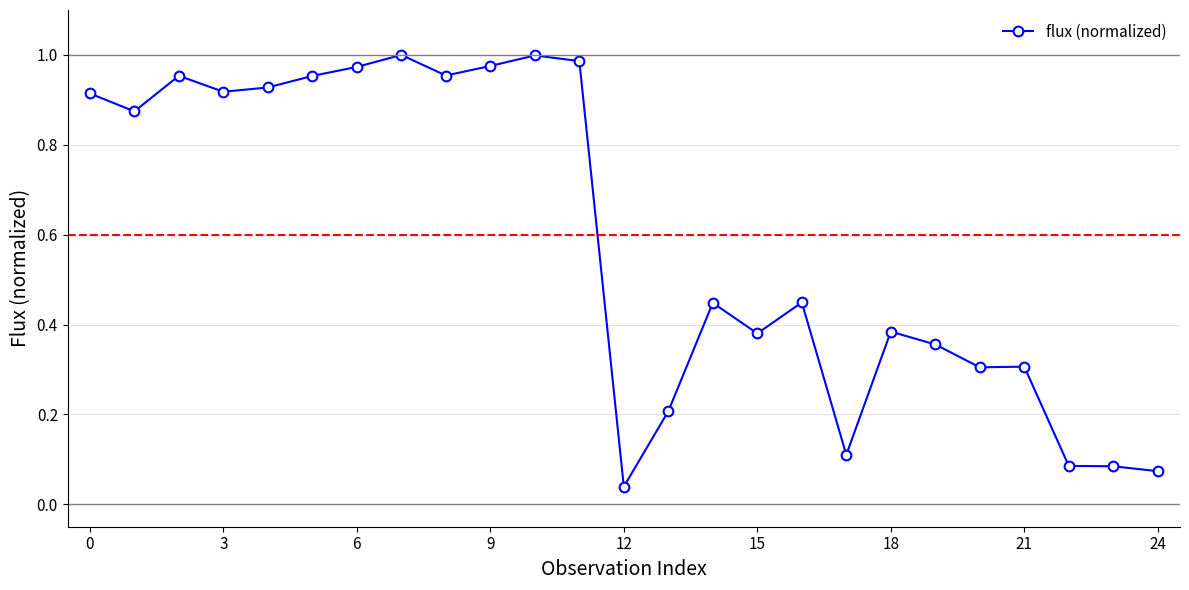

What is the average value?

0.6